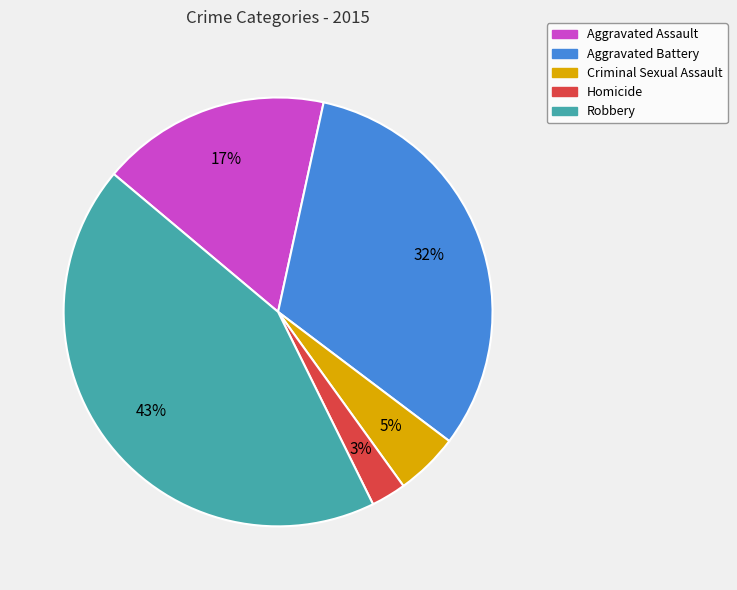

The Aggravated Assault slice represents 17% of the pie. True or false?

True